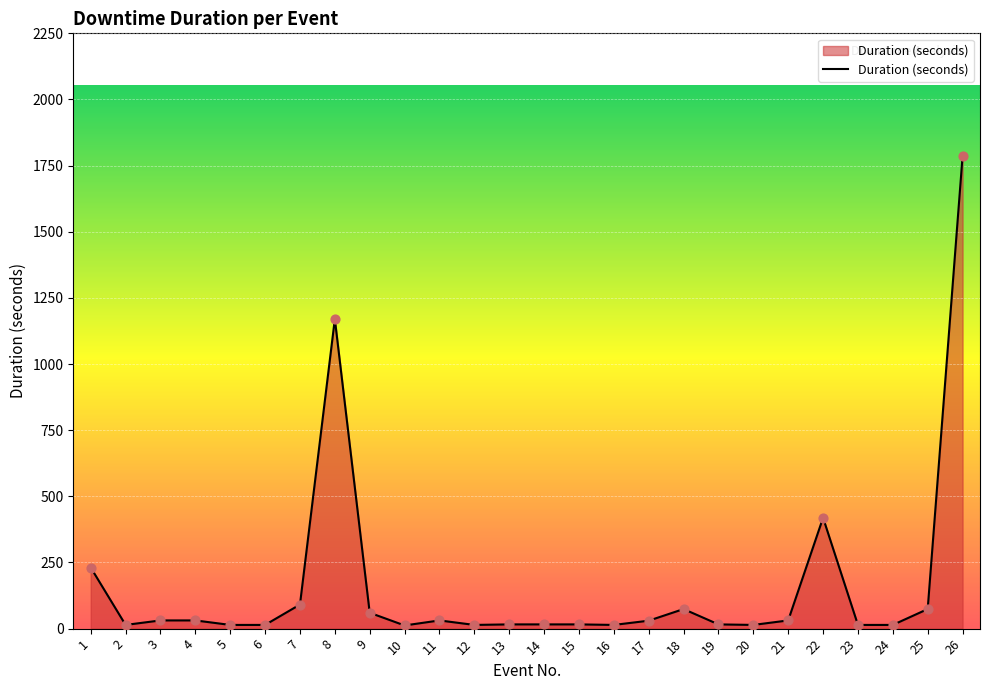

Approximately how many times larger is the value at 4 compared to 22?

0.1